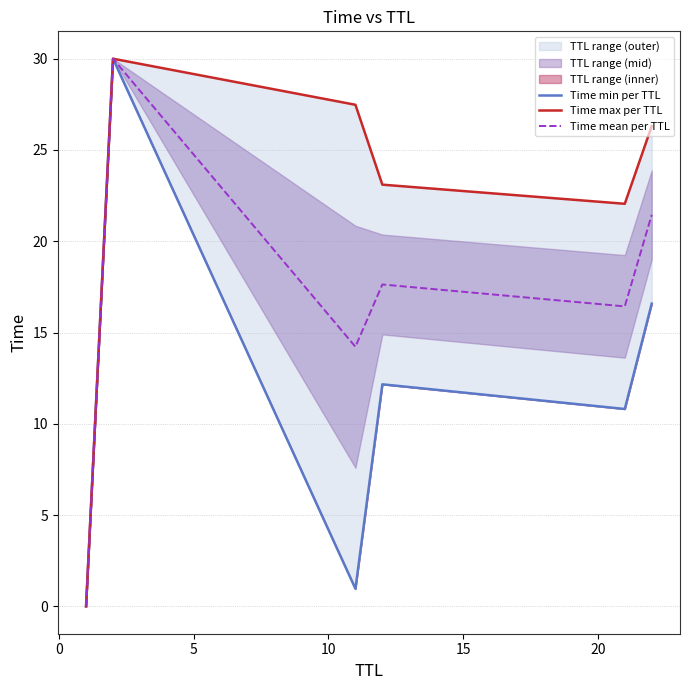

True or false: Time min per TTL and Time mean per TTL cross at least once.

False